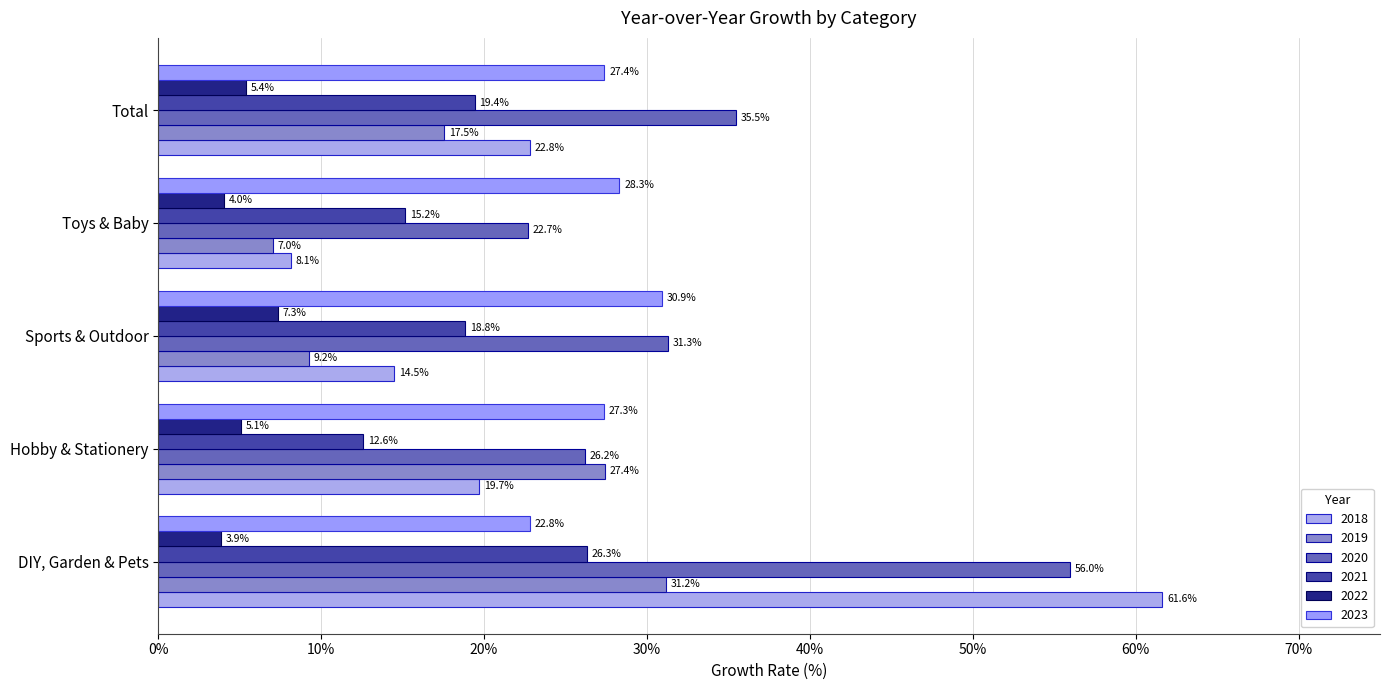

What are all the series names shown in the legend?

2018, 2019, 2020, 2021, 2022, 2023